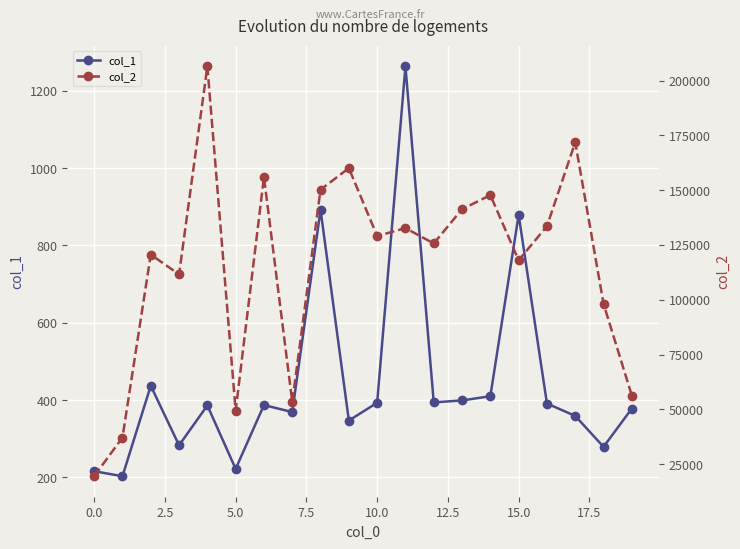

The col_1 series shows 307 at 0.0. True or false?

False